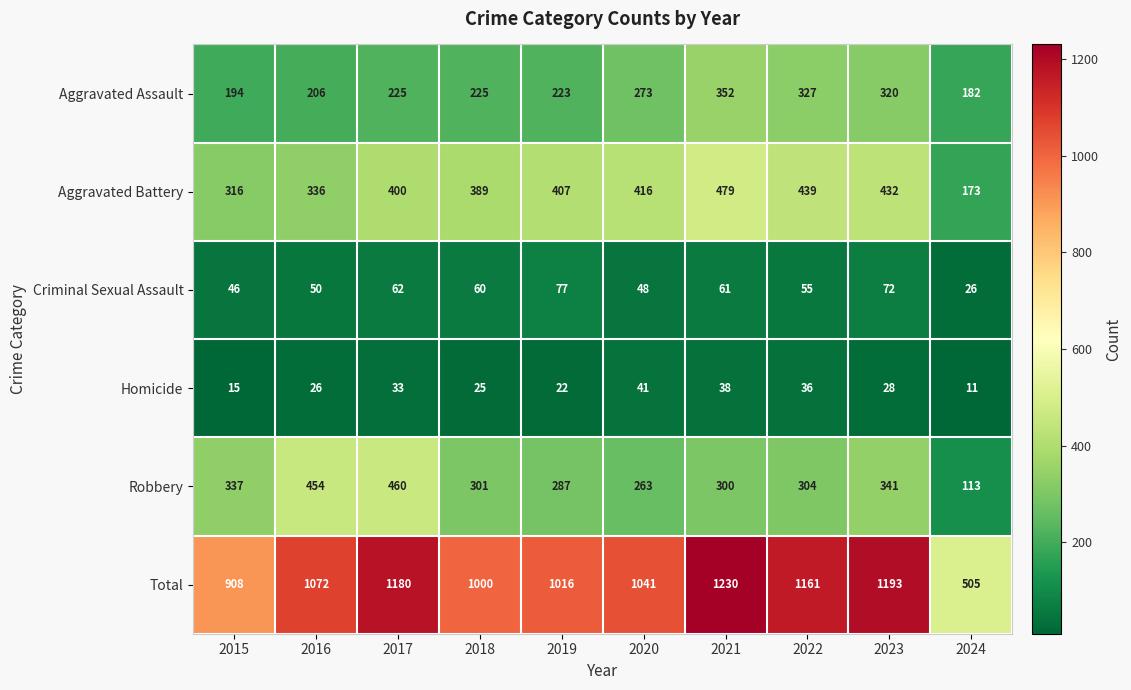

Which series has the largest range (max minus min)?

Total